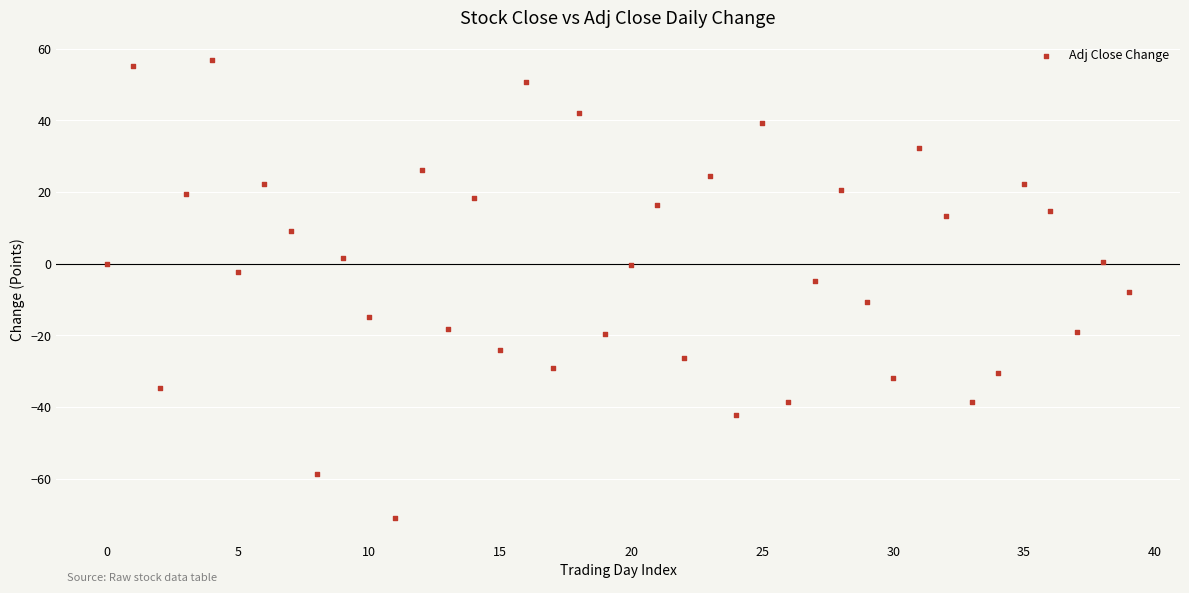

What is the range of Y values (max minus min)?

127.6